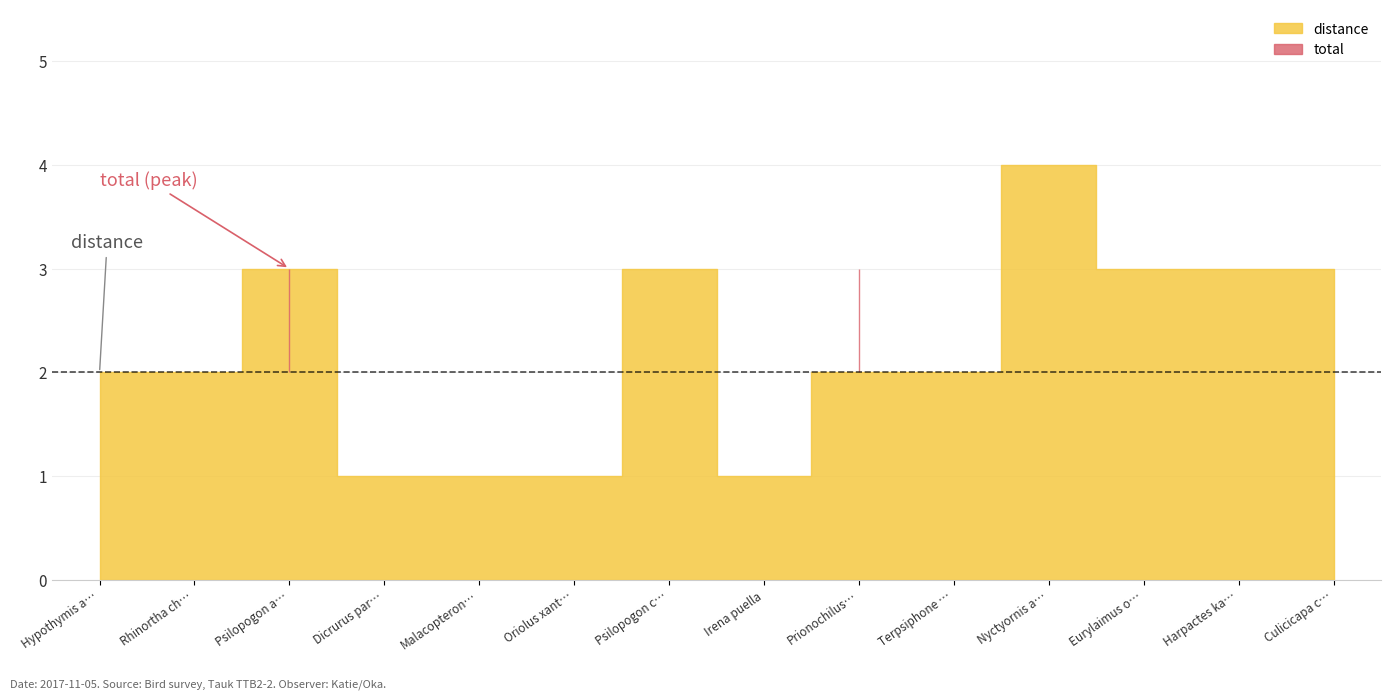

Reading right to left, what are all the values shown in this chart?

distance: 3	3	3	4	2	2	1	3	1	1	1	3	2	2
total: 1	1	2	1	1	3	2	2	1	1	1	3	1	1